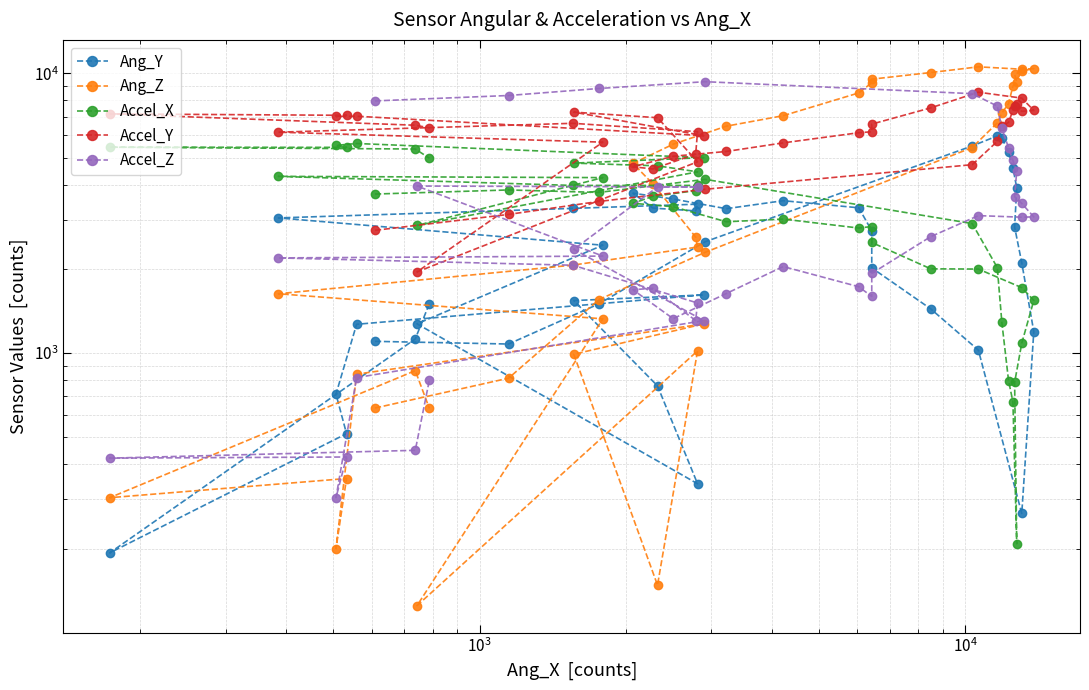

Reading left to right, transcribe all the data shown in this chart.

Ang_Y: 1101	1077	1499	2499	5499	5970	5879	5226	4598	3895	2821	2102	1192	267	1024	1438	2016	2735	3305	3504	3281	3553	3727	3297	3223	3405	3289	3041	2429	1272	341	763	1540	1614	1267	713	515	193	1123	1503
Ang_Z: 636	813	1553	2291	5426	6649	7208	7794	8992	9323	9909	10189	10393	10341	10546	10062	9527	9249	8508	7054	6470	5577	4763	4025	2597	2393	2062	1629	1325	125	1018	148	990	1271	840	200	356	304	865	634
Accel_X: 3701	3828	3751	4177	2903	2021	1286	796	670	208	785	1084	1542	1713	1996	2000	2484	2833	2798	3012	2946	3335	3430	3631	3808	3974	3973	4281	4237	2858	4444	4669	4774	4994	5611	5525	5435	5443	5362	4973
Accel_Y: 2746	3130	3483	3850	4713	5708	6475	6677	7369	7749	7618	7314	7364	8152	8559	7524	6582	6180	6131	5640	5254	5052	4633	4550	5140	6186	6625	6159	5673	1950	4826	6938	7264	5983	7023	7011	7076	7158	6521	6383
Accel_Z: 7967	8329	8825	9332	8457	7635	6360	5418	4879	4470	3622	3425	3067	3059	3099	2607	1926	1593	1726	2038	1632	1327	1684	1704	1307	1510	2060	2188	2221	3953	3924	3923	2348	1306	817	304	425	421	449	801